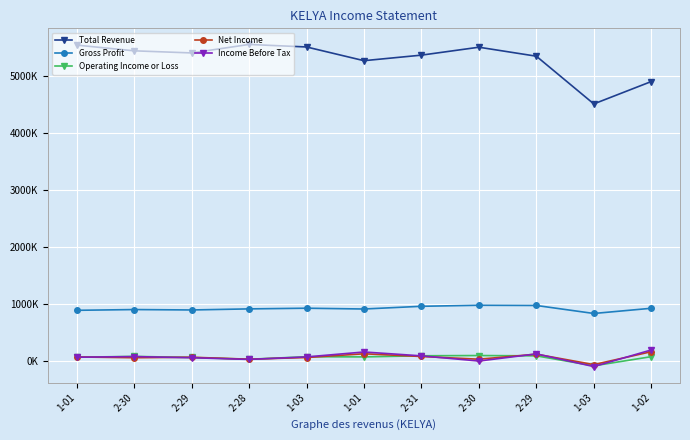

Is this an area chart (filled region under the line)?

No